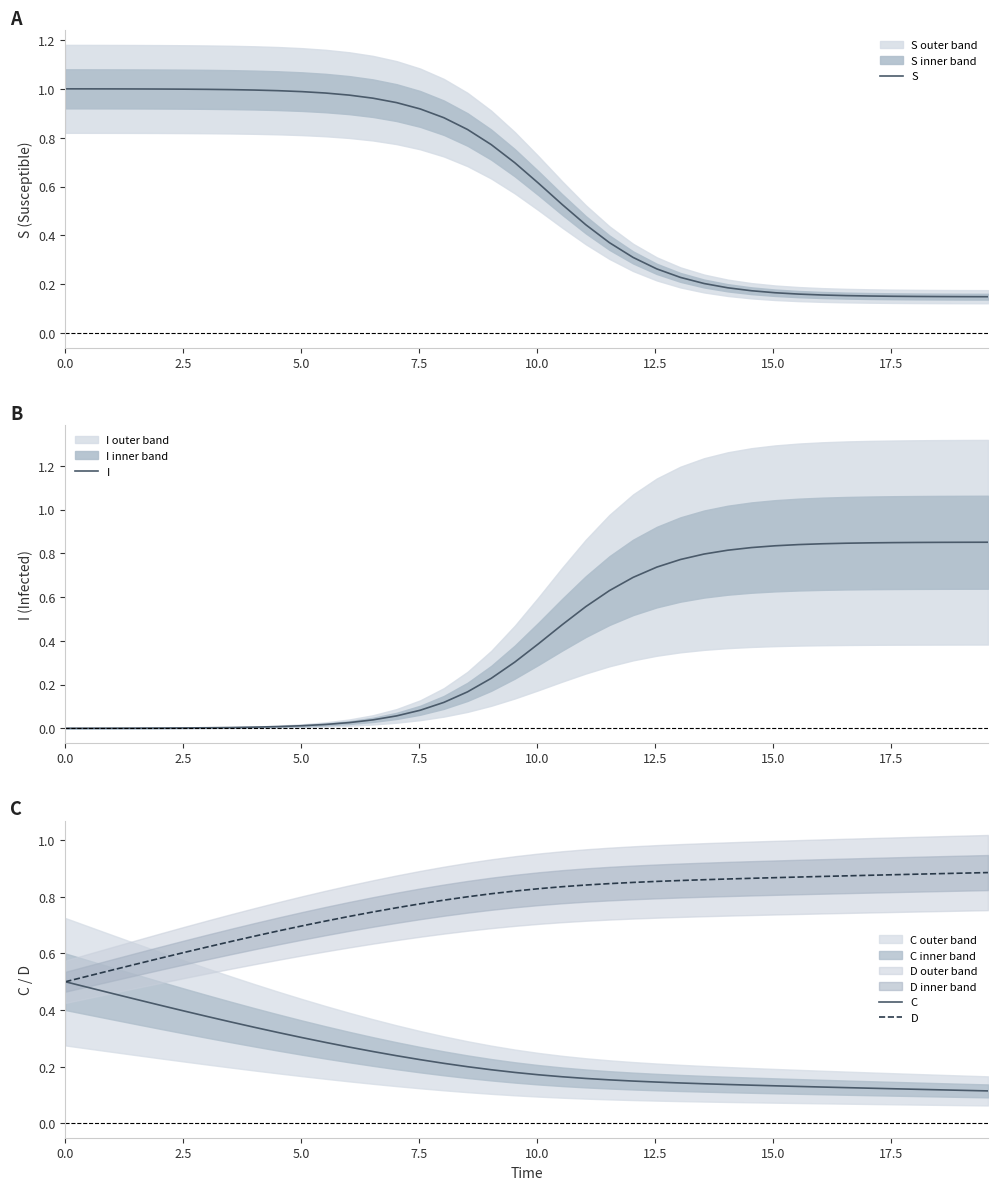

True or false: C and S intersect in this chart.

False